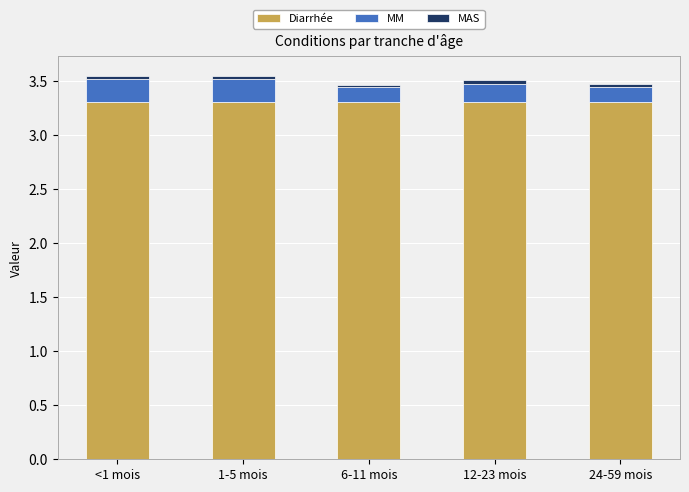

Are the bars grouped side by side (vs. stacked)?

No